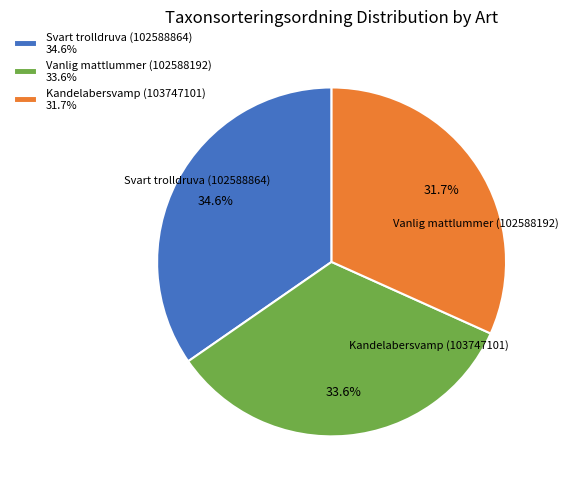

To the nearest percent, what portion does Kandelabersvamp (103747101) represent?

32%